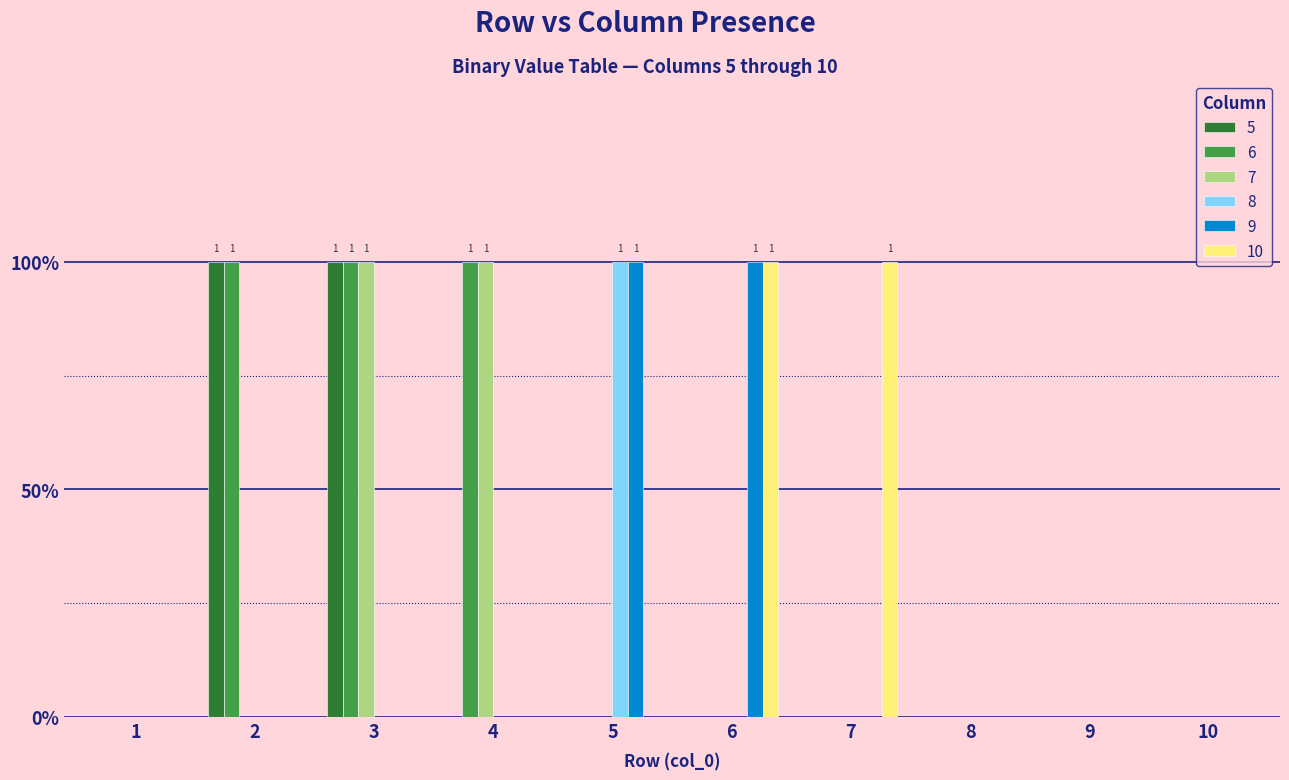

Does the chart contain stacked bars?

No